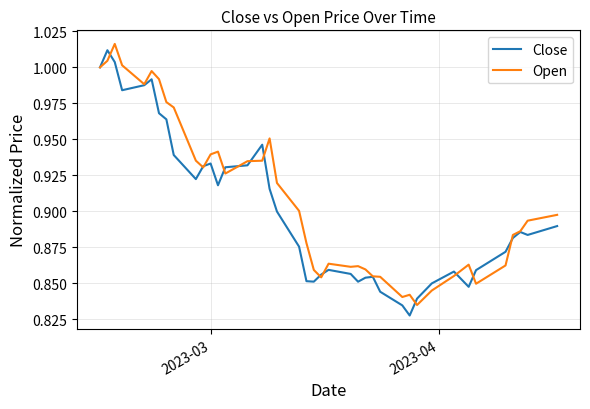

Does the chart display data point markers on the line(s)?

No